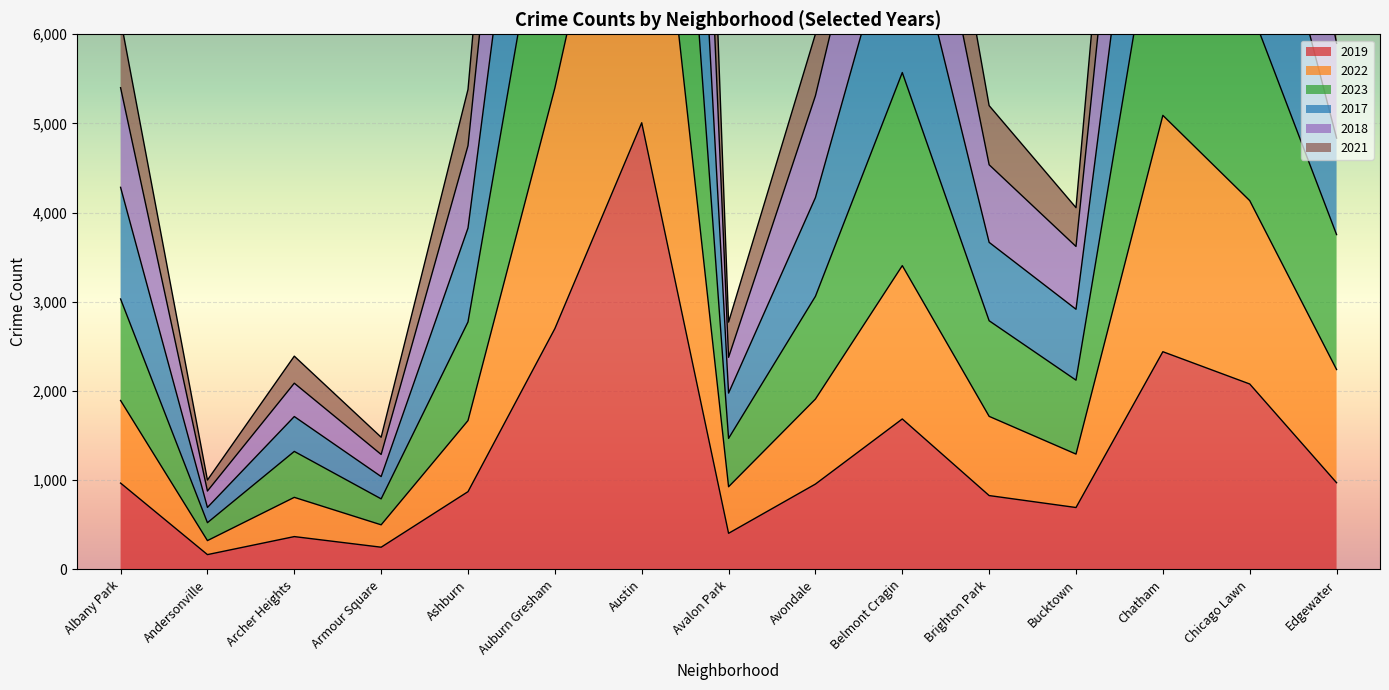

At which category is the sum across all series the highest?

Austin